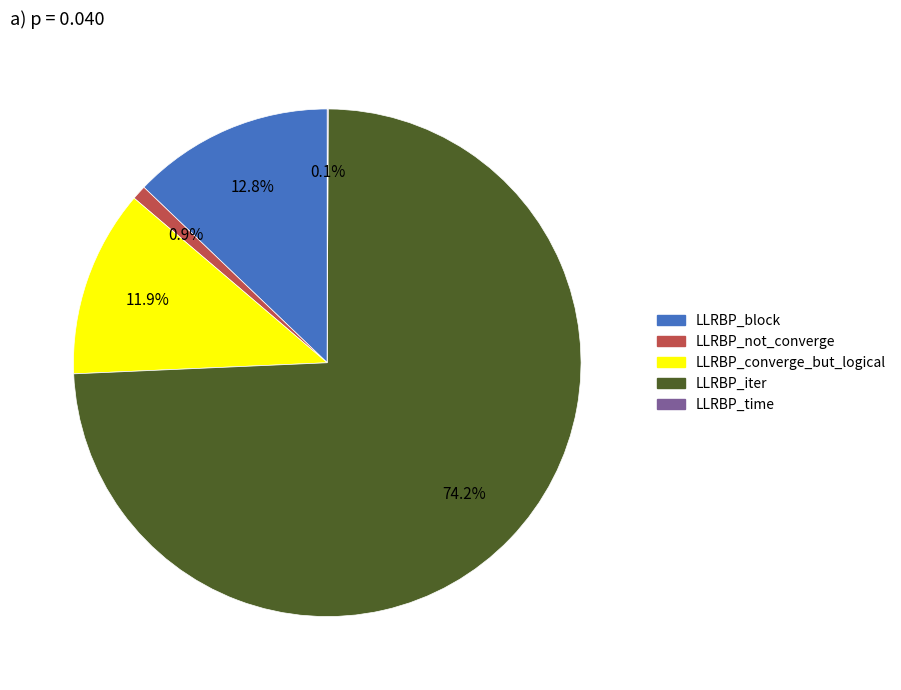

Is there any slice that represents more than half of the pie?

Yes